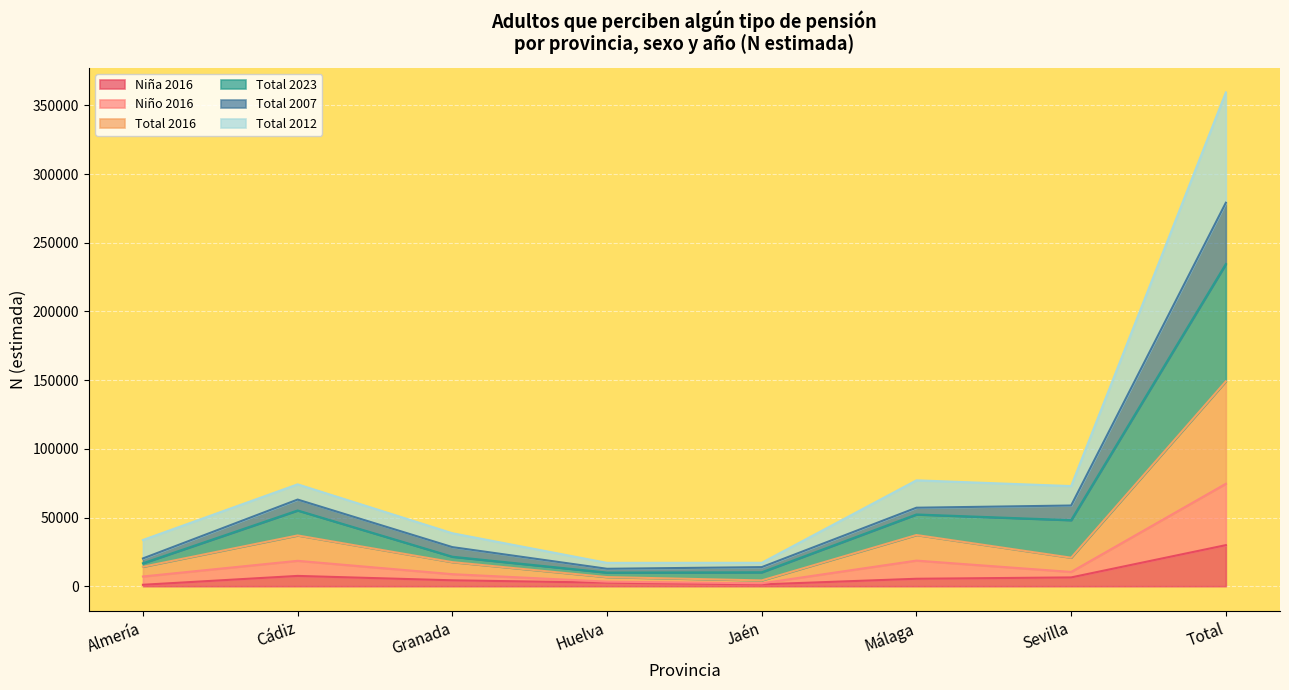

What is the label of the 7th point from the right?

Cádiz